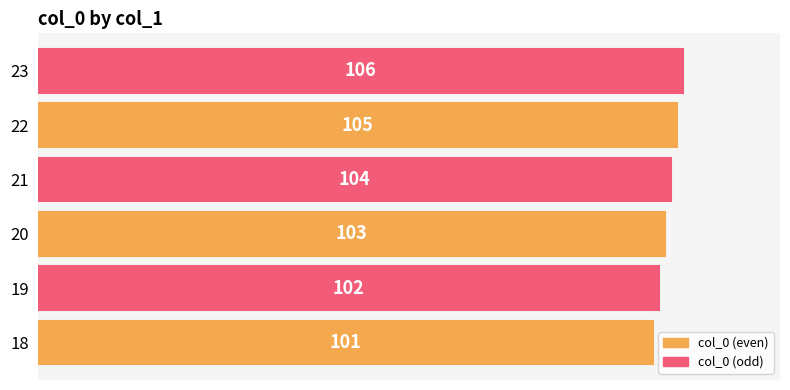

List the labels in order of value, largest first.

23, 22, 21, 20, 19, 18